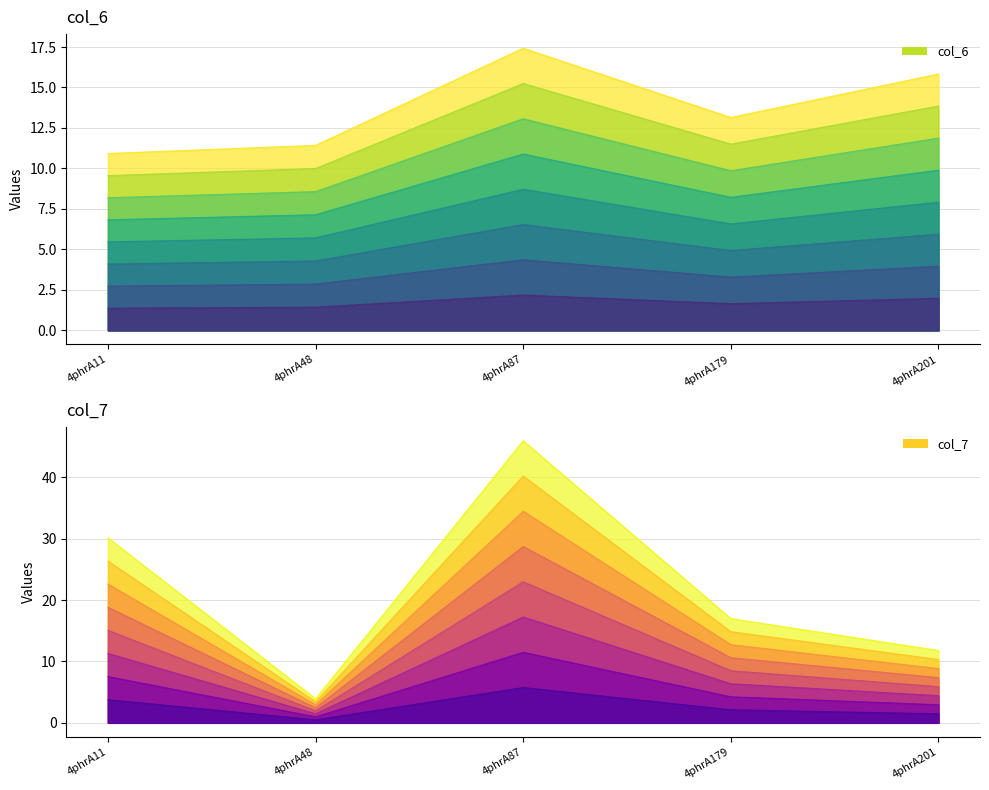

Which series ends up on top after the final intersection of col_7 and col_6?

col_6